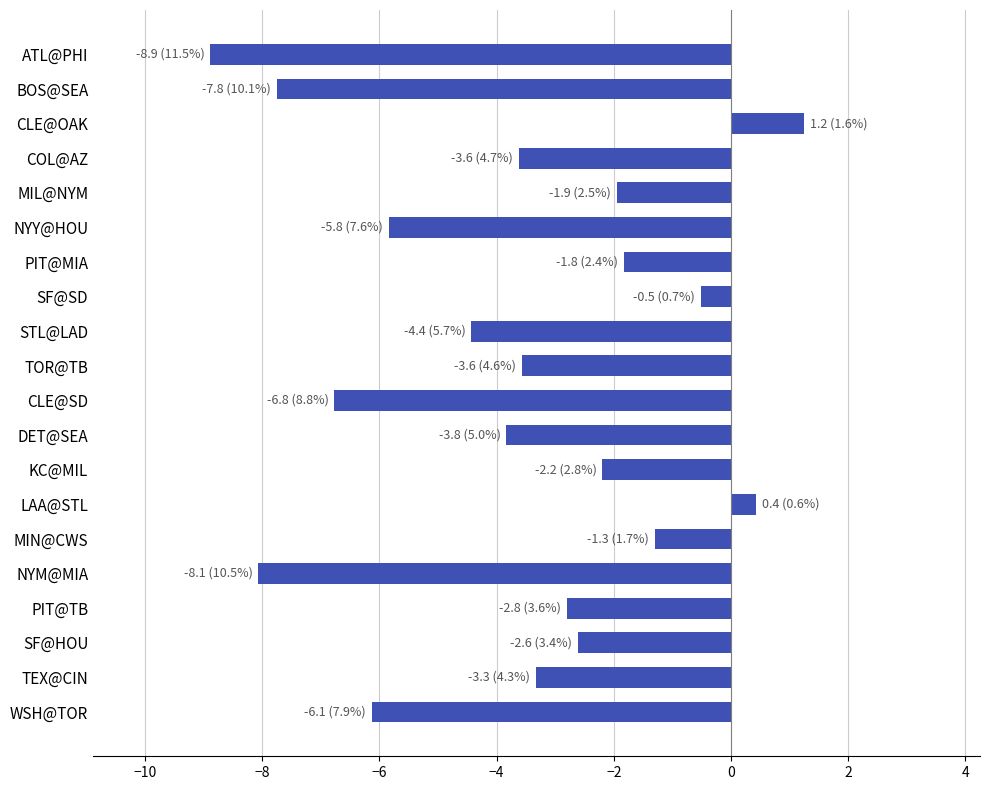

How many data points are above -3?

9